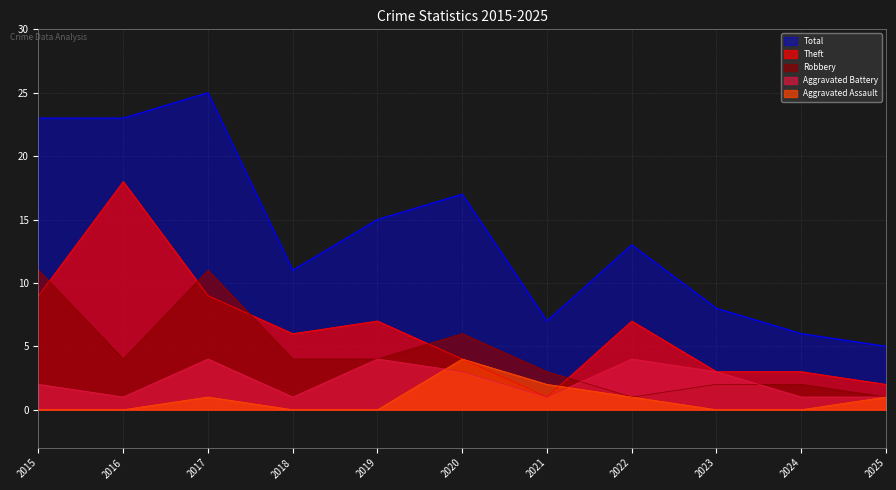

True or false: Total and Aggravated Battery intersect in this chart.

False